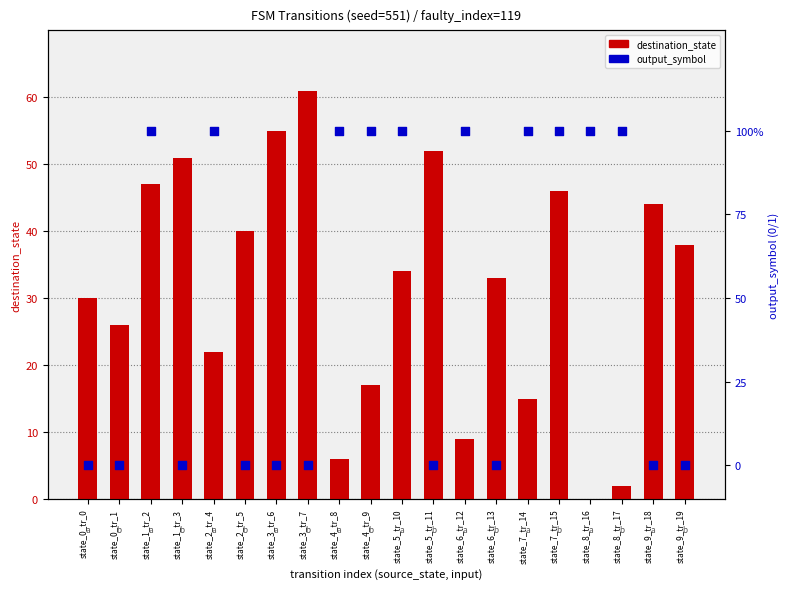

Which series has the largest total across all categories?

destination_state